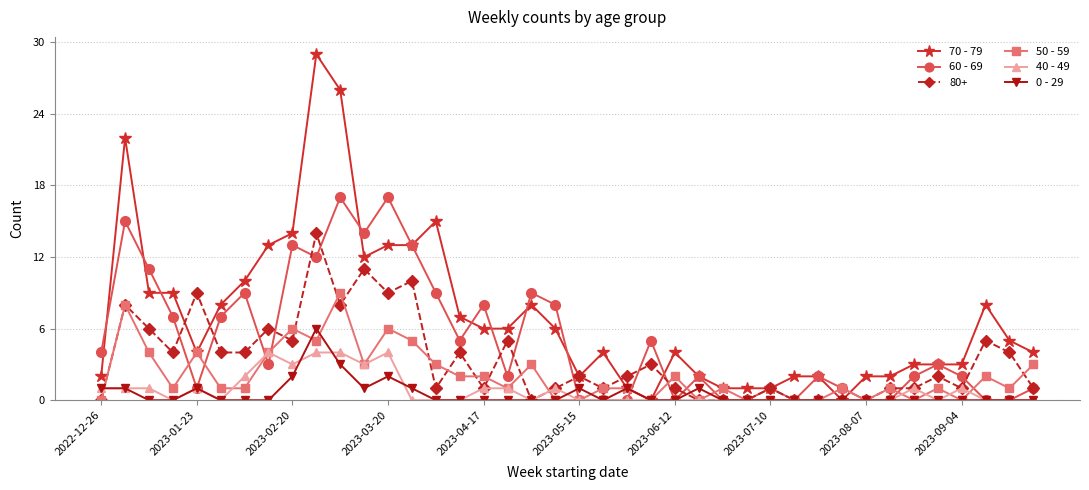

Which series has the largest total across all categories?

70 - 79